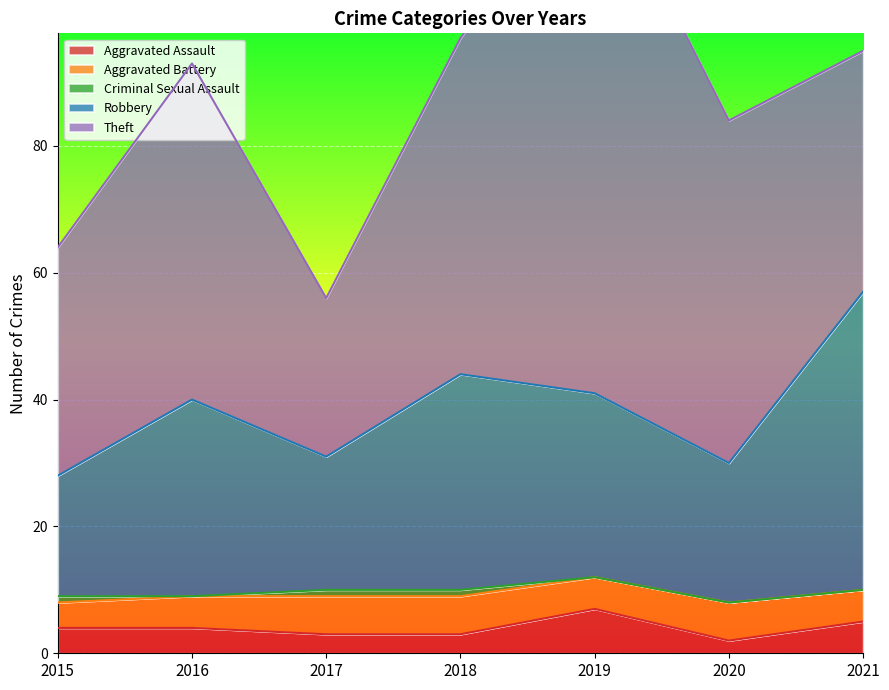

True or false: Theft has a value of 38 at 2019.

False